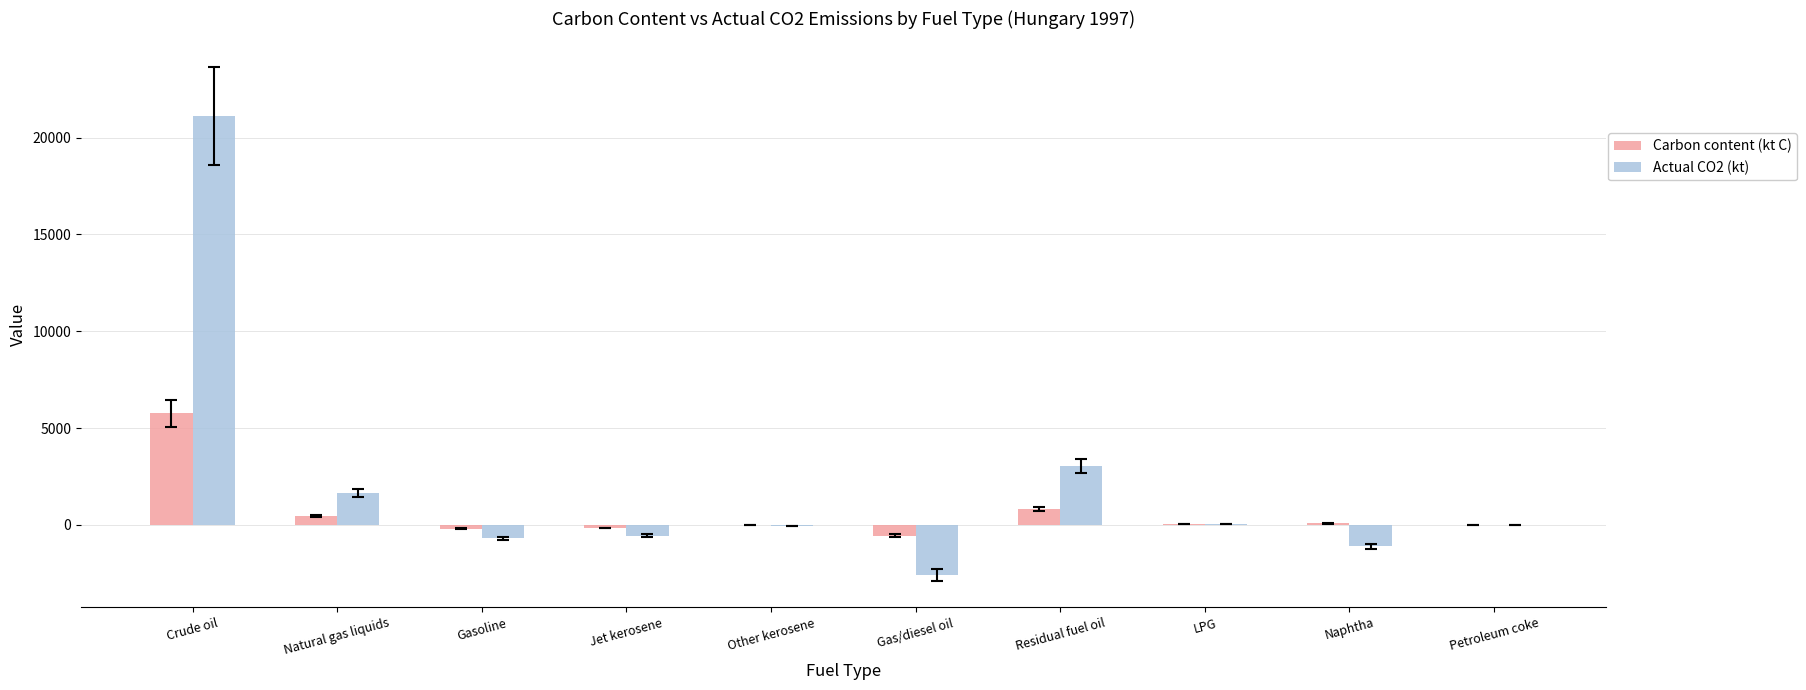

The Actual CO2 (kt) series shows -676.0 at Gasoline. True or false?

True